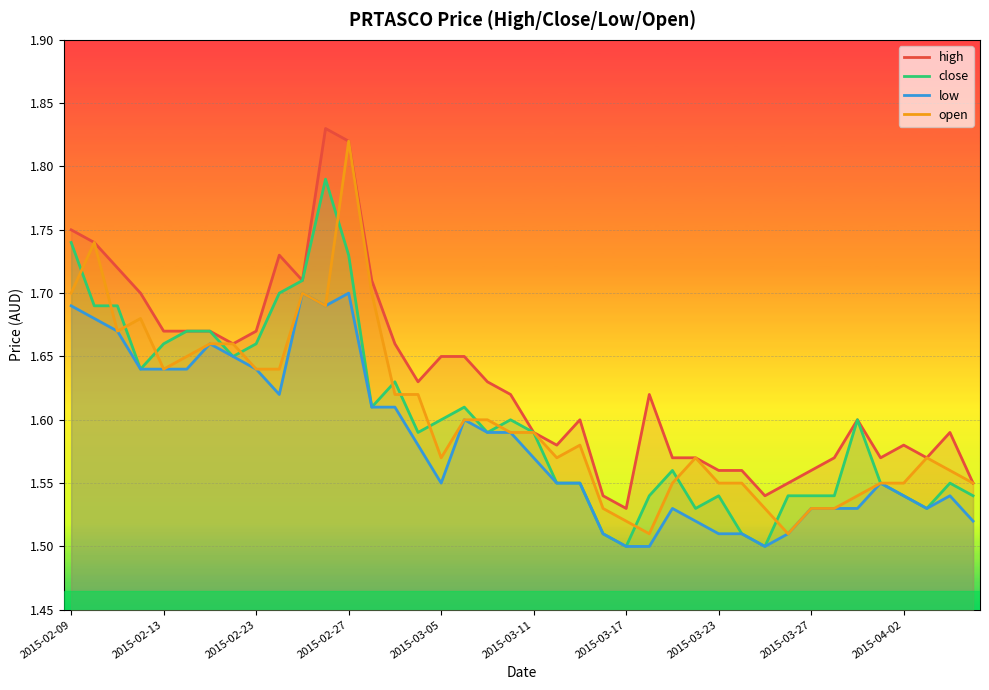

Is it true that low equals 1.1 at 2015-02-27?

False